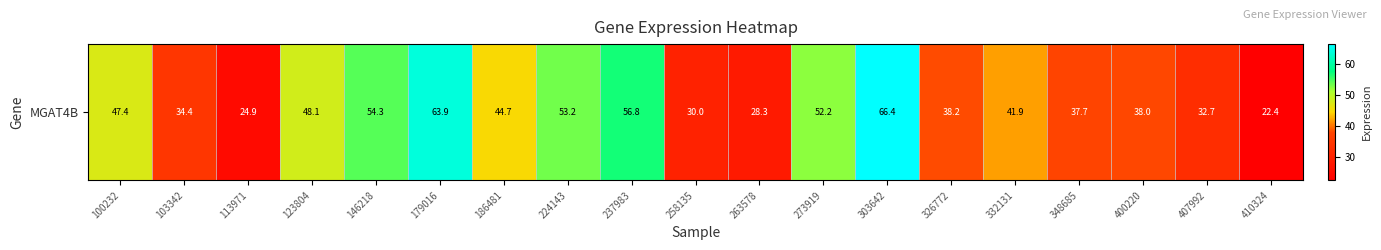

What is the sum of the values at 303642 and 326772?

104.6